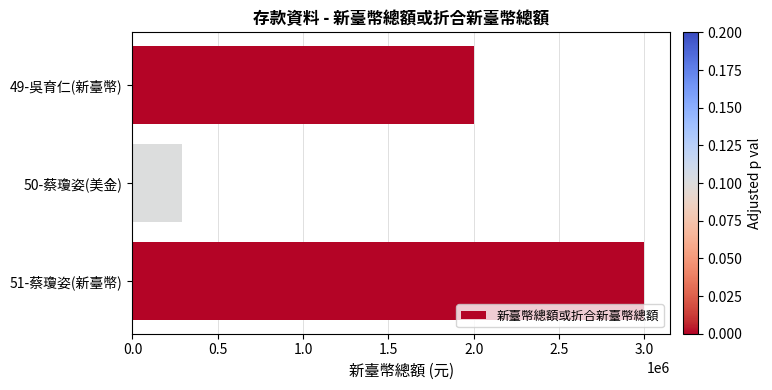

What is the value of the 2nd bar from the top?

292000